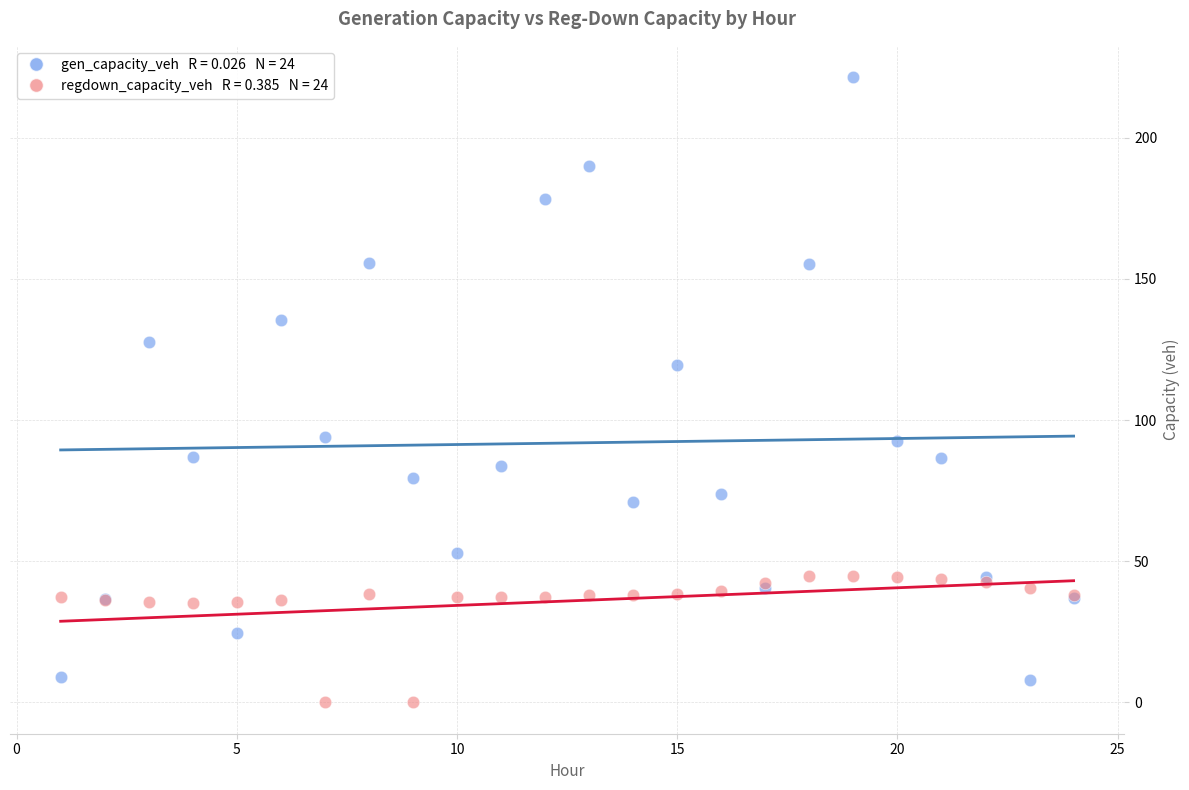

Across all series, what Y value is closest to 110?

119.5